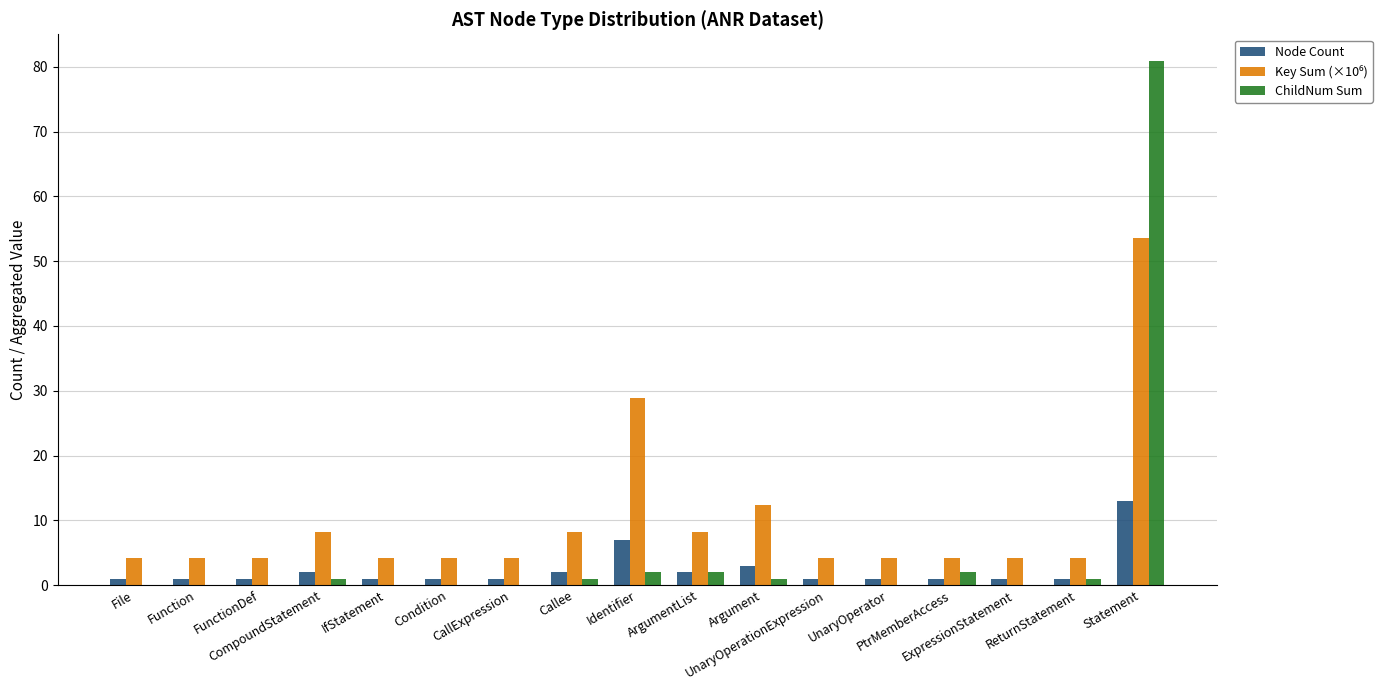

What is the average value of the ChildNum Sum series?

5.4